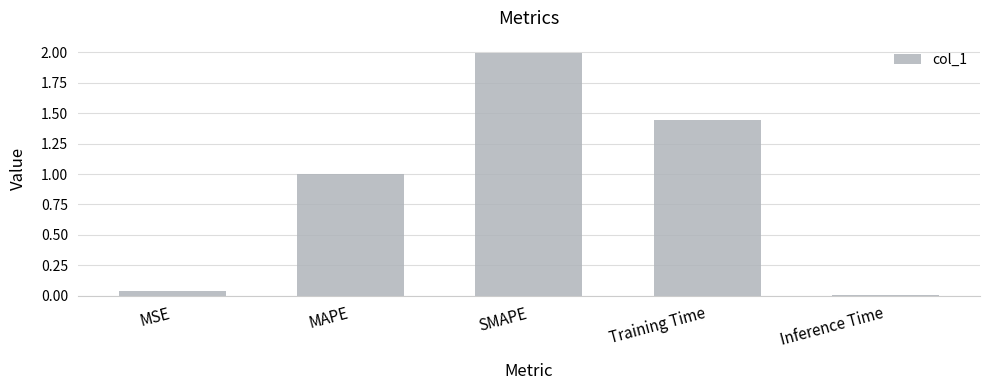

What is the maximum value shown in the chart?

2.0